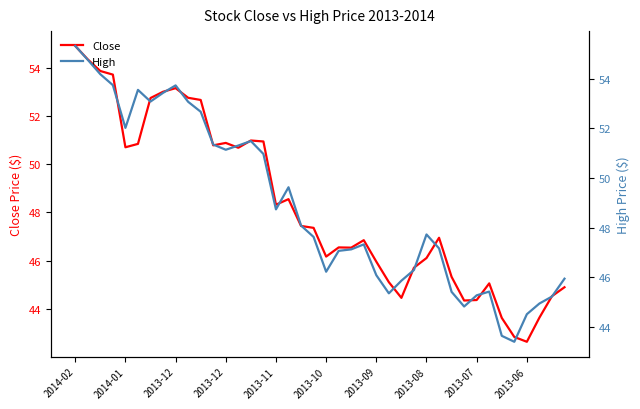

The value of High at 27 is 80.0. True or false?

False